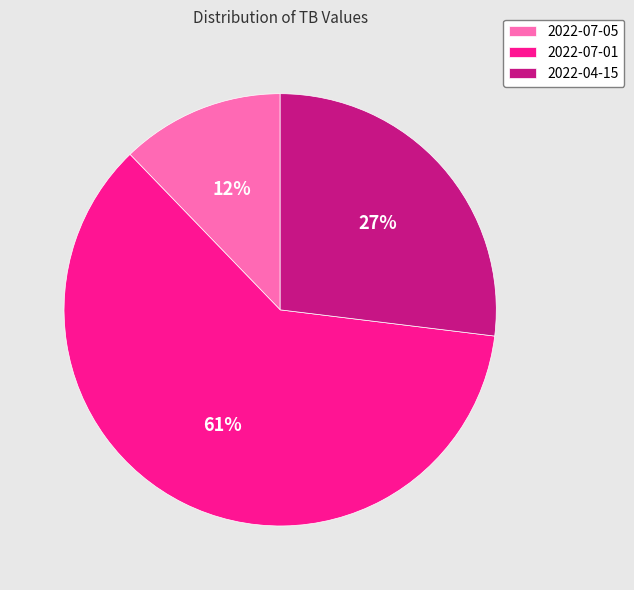

To the nearest percent, what portion does 2022-07-01 represent?

61%